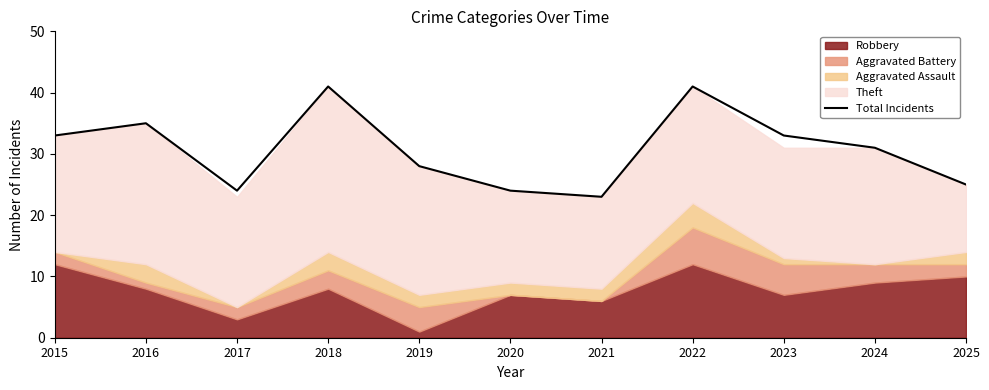

What is the maximum value shown in the chart?

41